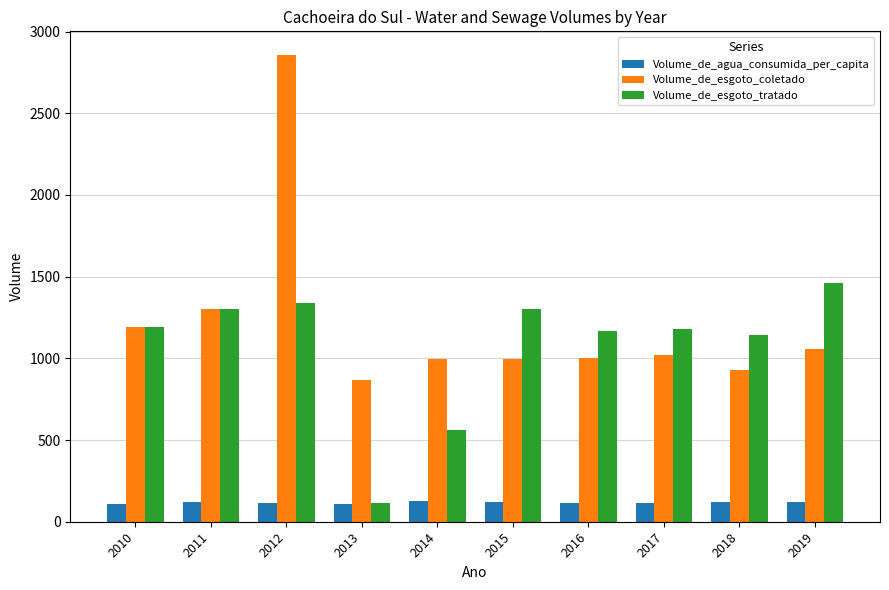

What is the lowest value of the Volume_de_agua_consumida_per_capita series?

108.3